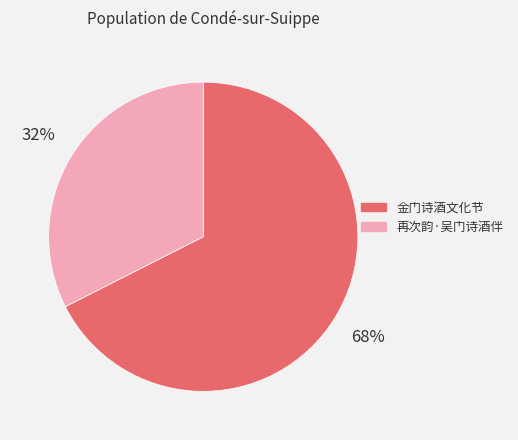

Which category has the smallest portion of the pie?

再次韵·吴门诗酒伴